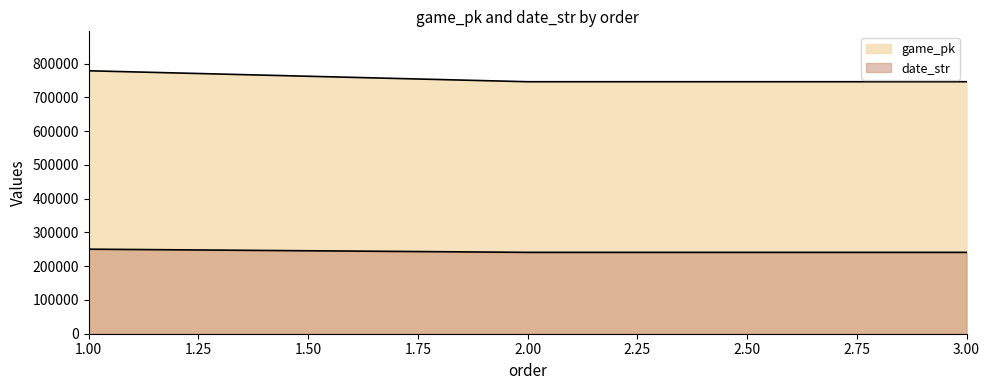

What is the maximum value for game_pk?

778533